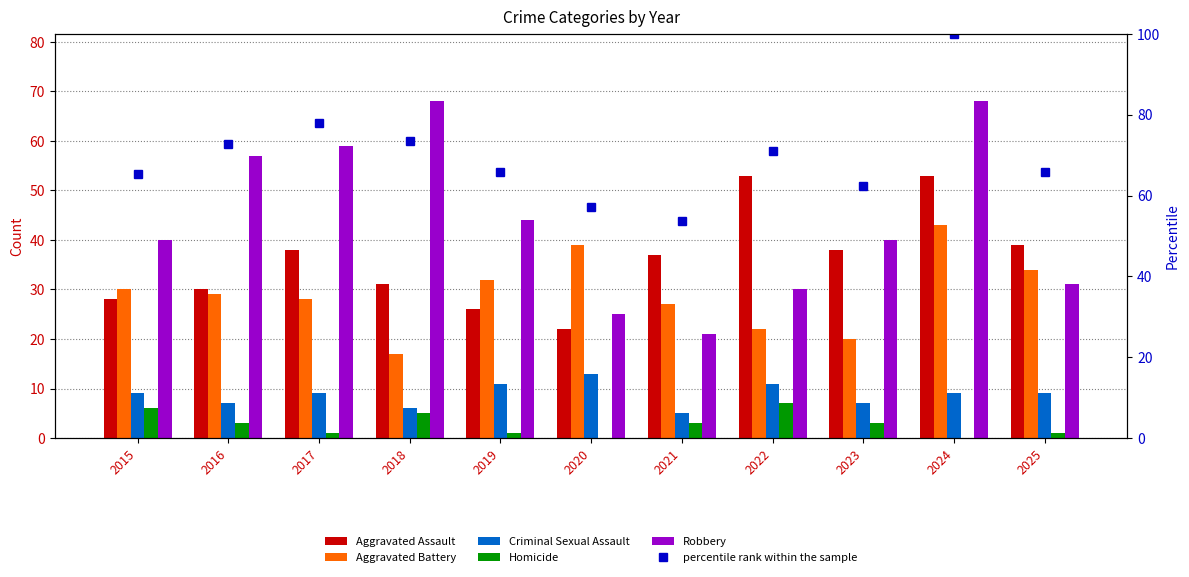

What is the difference between the maximum and minimum values in the Homicide series?

7.0